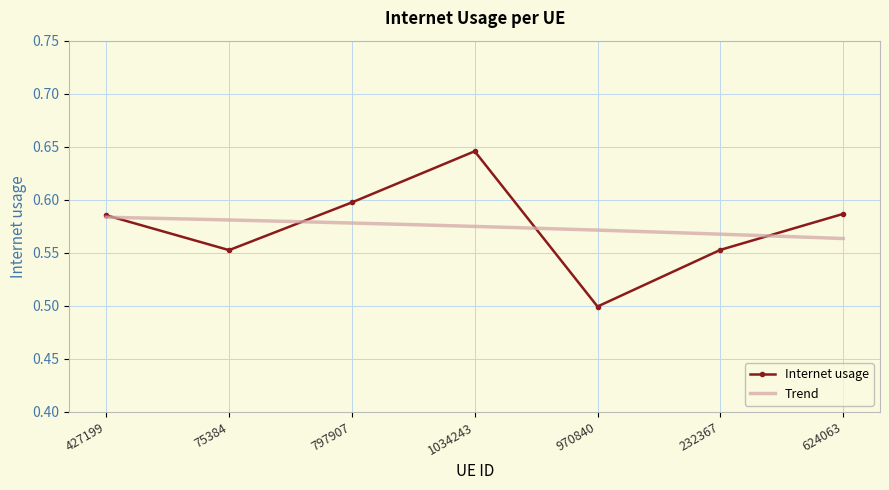

List the labels in order of value, smallest first.

970840, 75384, 232367, 427199, 624063, 797907, 1034243